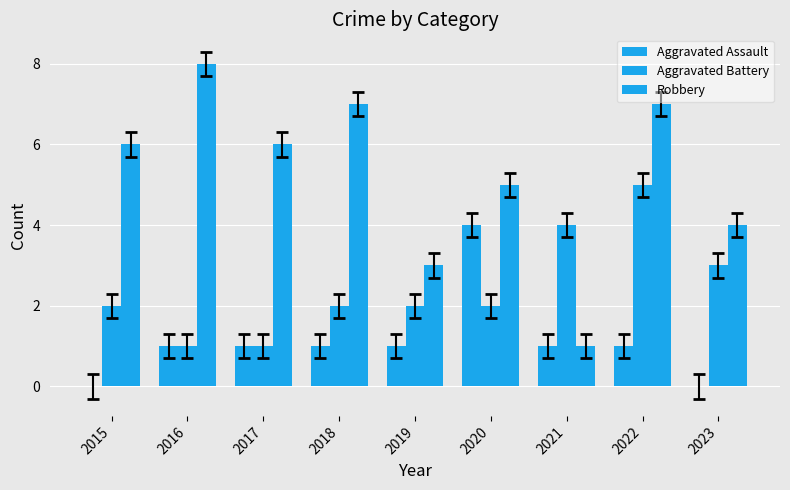

Reading left to right, extract all data points from this chart.

Aggravated Assault: 2015=0	2016=1	2017=1	2018=1	2019=1	2020=4	2021=1	2022=1	2023=0
Aggravated Battery: 2015=2	2016=1	2017=1	2018=2	2019=2	2020=2	2021=4	2022=5	2023=3
Robbery: 2015=6	2016=8	2017=6	2018=7	2019=3	2020=5	2021=1	2022=7	2023=4